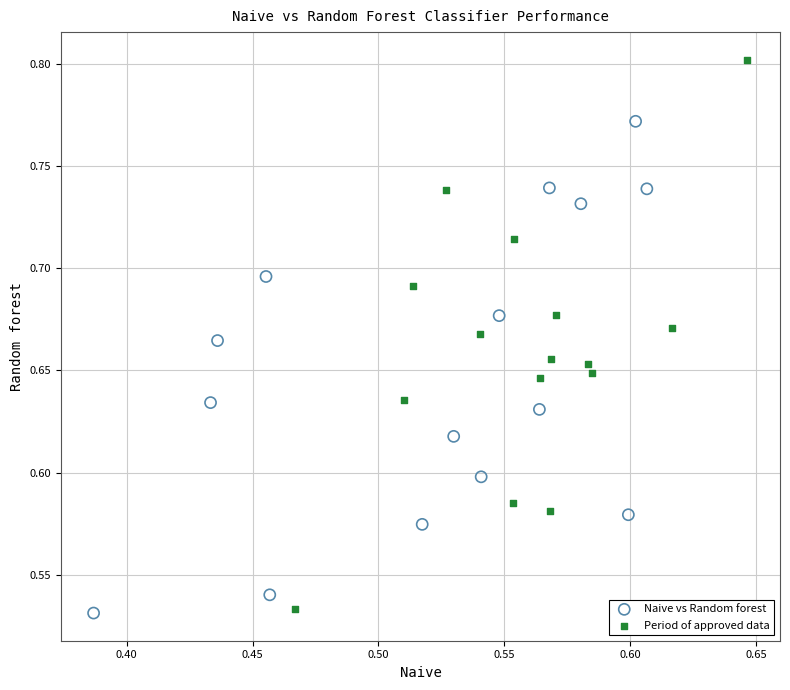

Which series contains the highest Y value?

Period of approved data